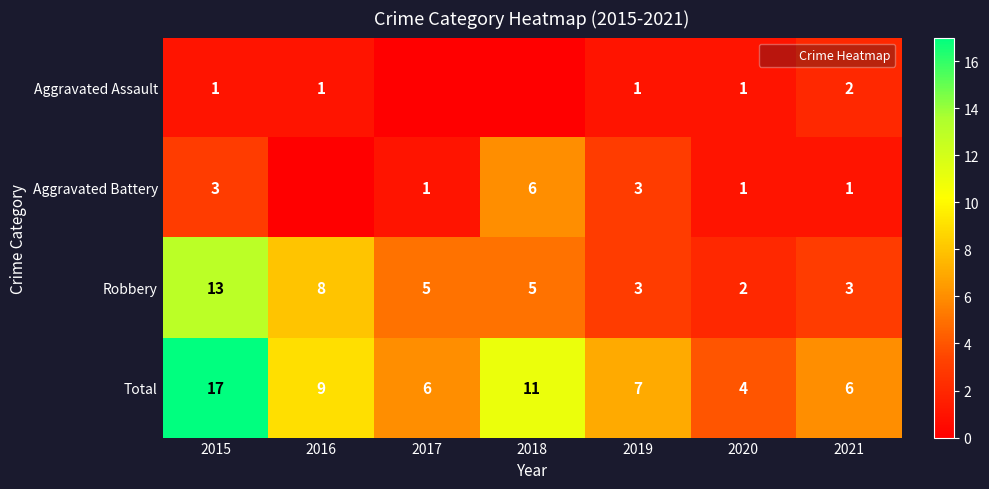

How many data points in Total are less than 7?

3